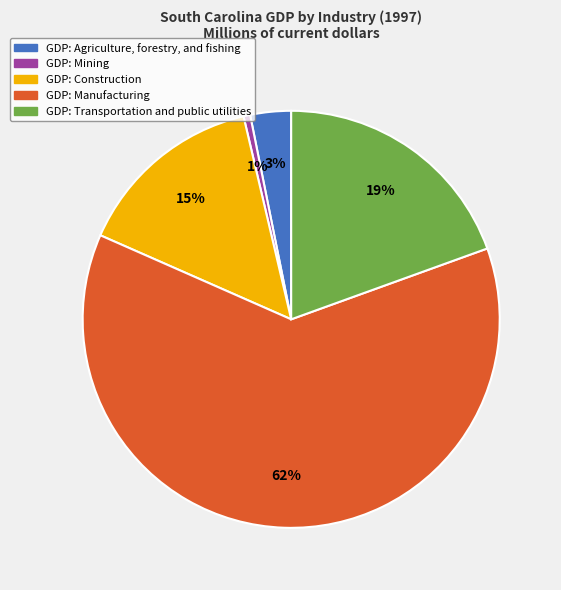

Does any single category account for the majority?

Yes